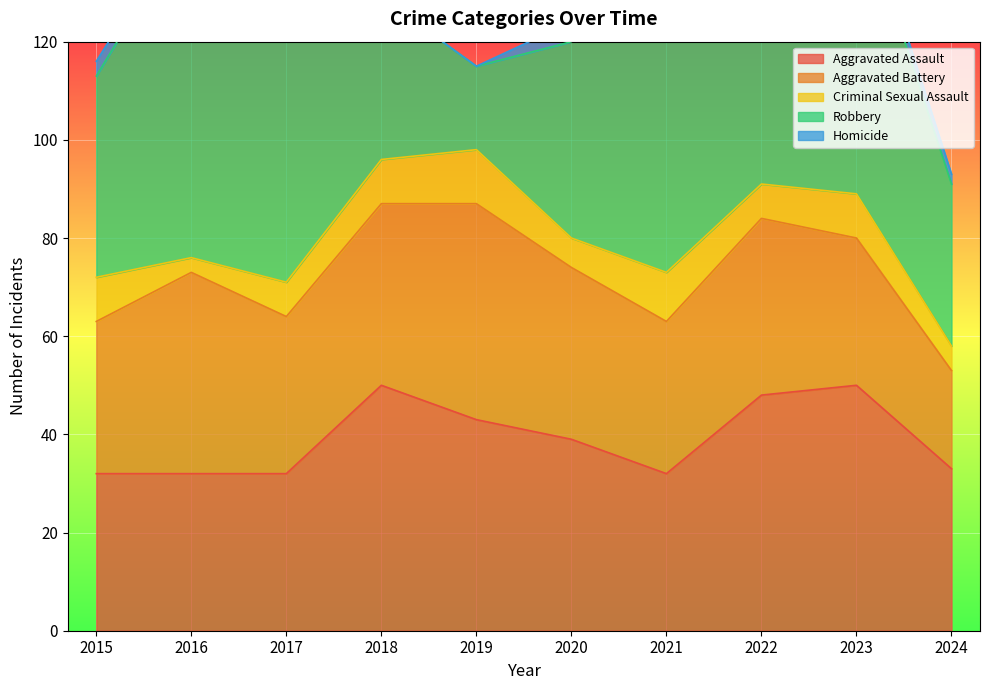

True or false: Criminal Sexual Assault and Aggravated Battery intersect in this chart.

False